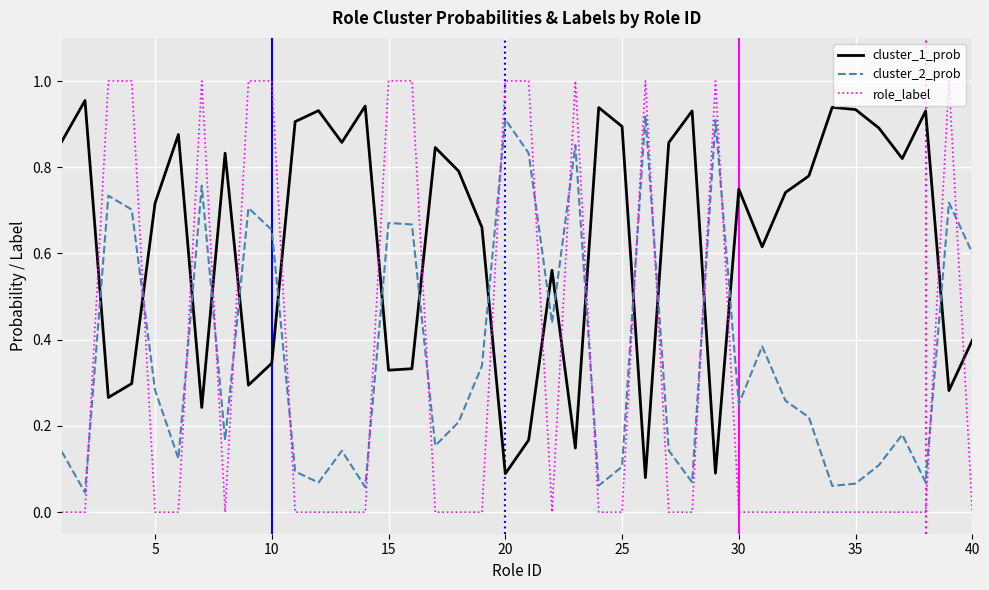

Which series has the largest range (max minus min)?

role_label